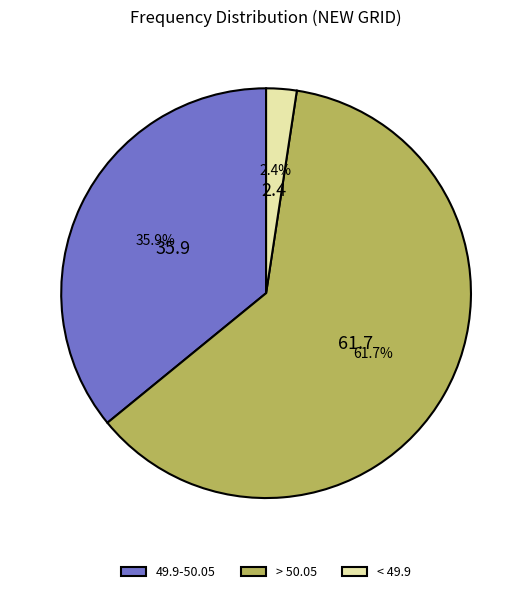

Is it true that 49.9-50.05 is 23% of the pie?

False